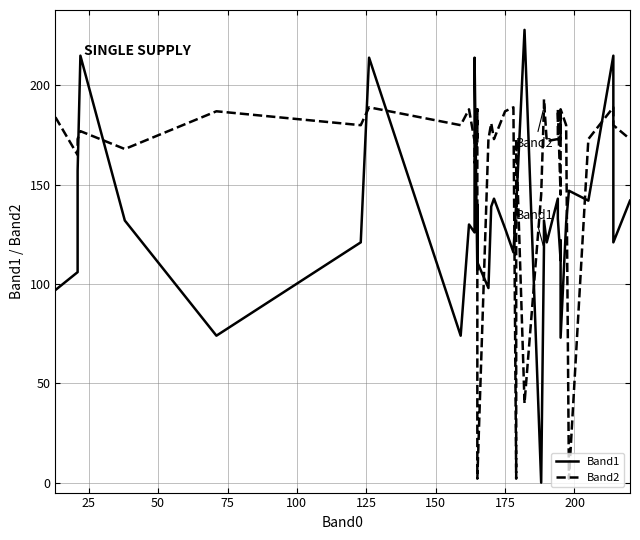

Which series has the widest spread of values?

Band1